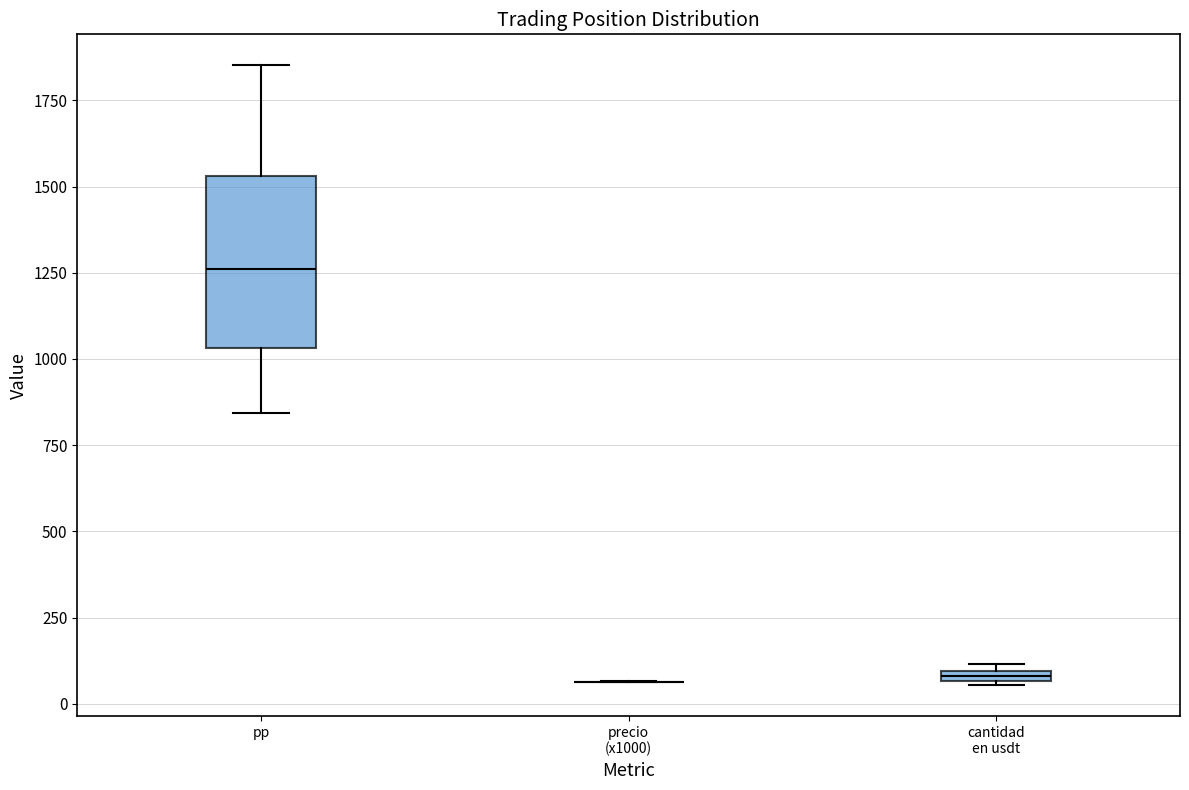

Comparing the boxes themselves (not the whiskers), which one is the tallest?

pp